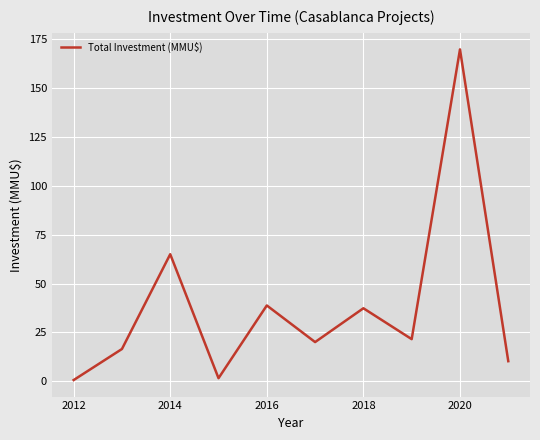

What is the difference between the maximum and minimum values?

169.4